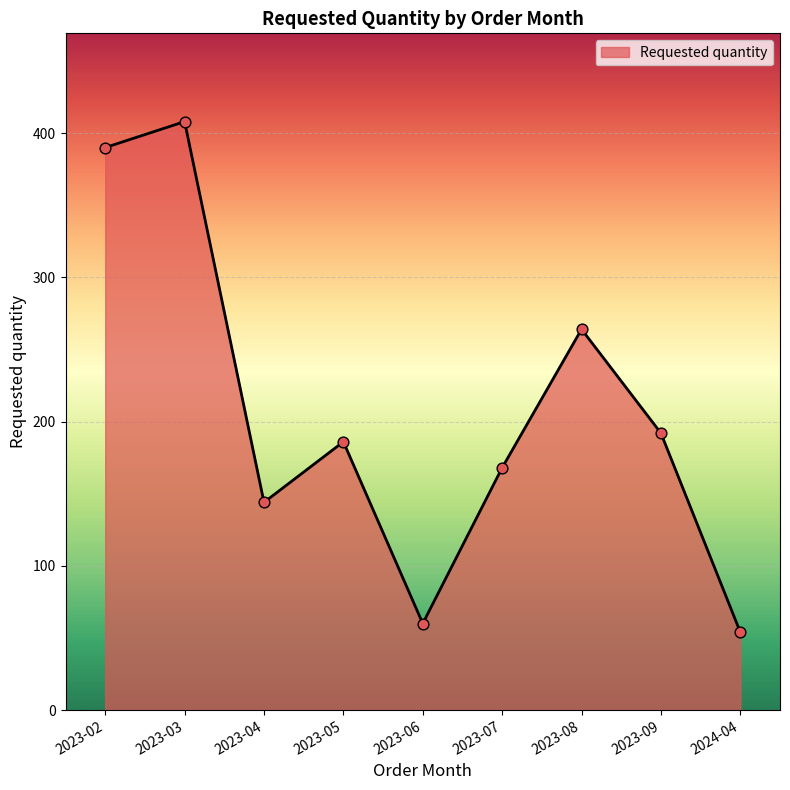

Which has a higher value, 2023-04 or 2023-08?

2023-08